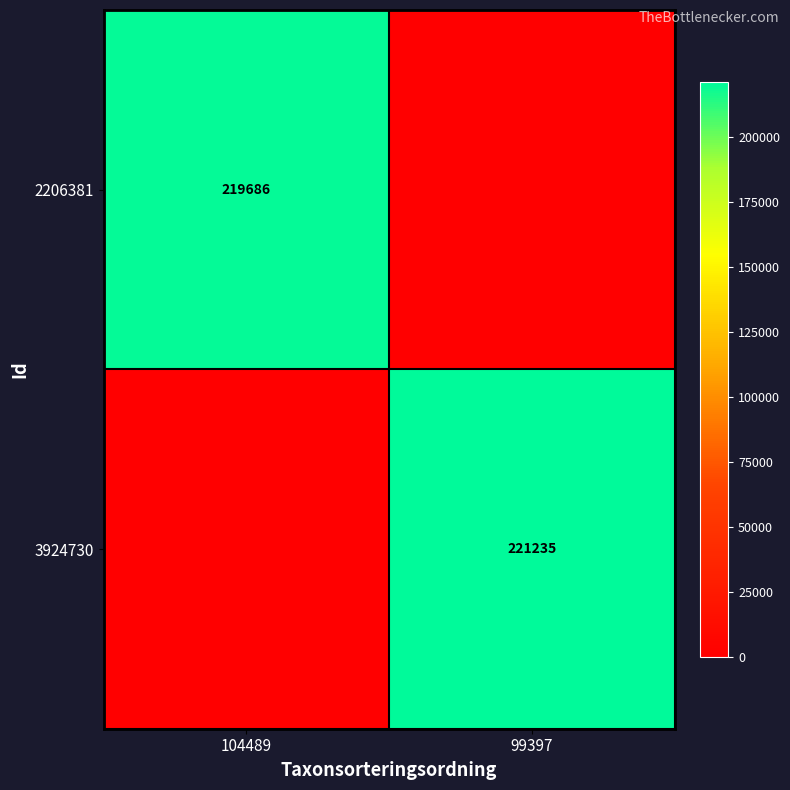

Is it true that 3924730 equals 221235 at 99397?

True